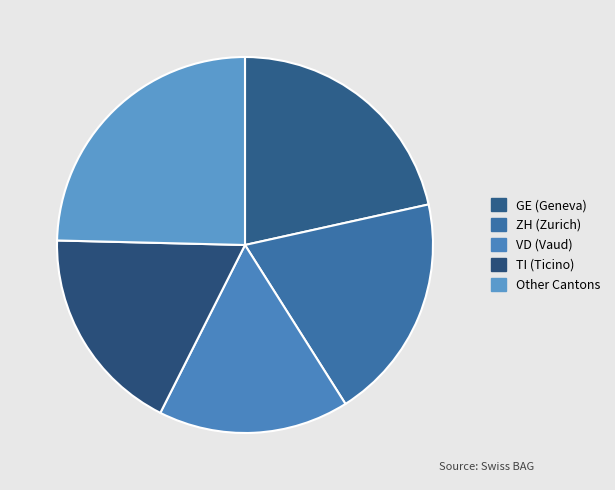

How many segments does this pie chart have?

5